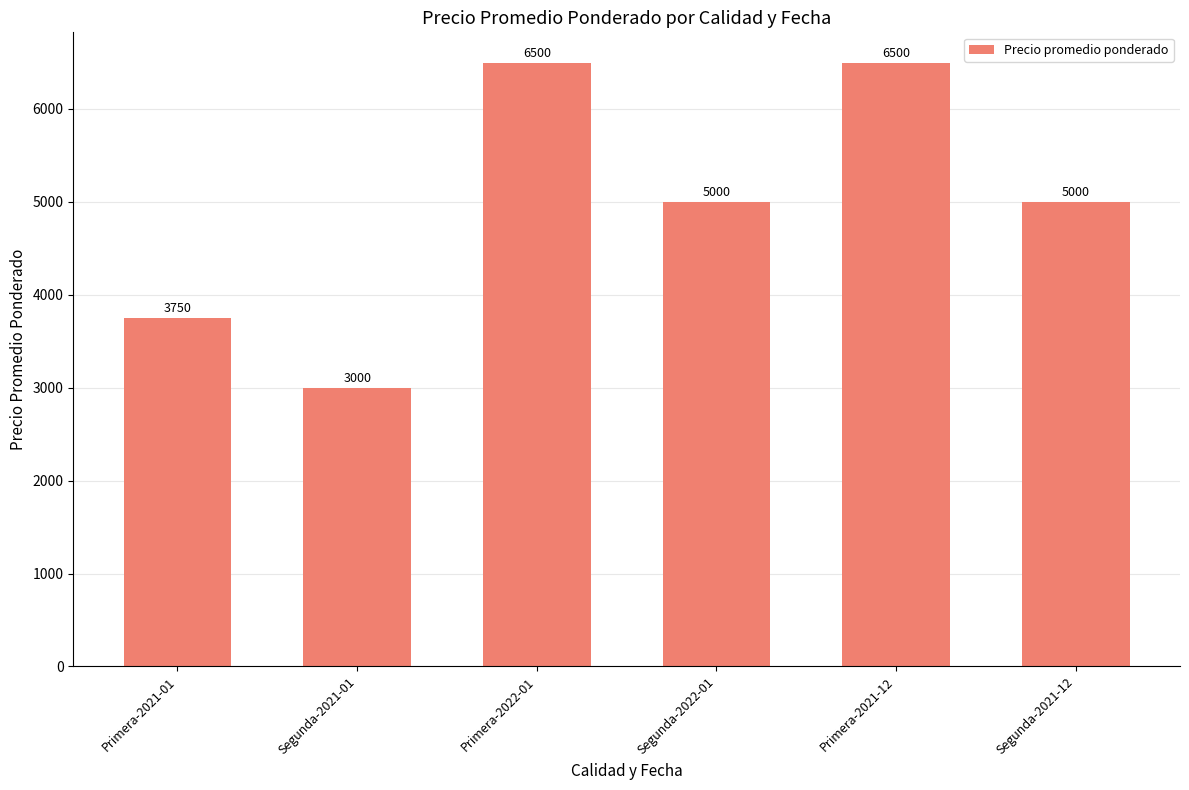

Reading left to right, extract all data points from this chart.

Primera-2021-01=3750	Segunda-2021-01=3000	Primera-2022-01=6500	Segunda-2022-01=5000	Primera-2021-12=6500	Segunda-2021-12=5000